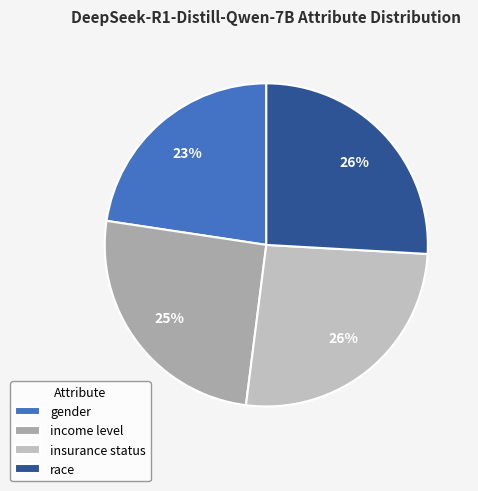

Is it true that gender is 23% of the pie?

True